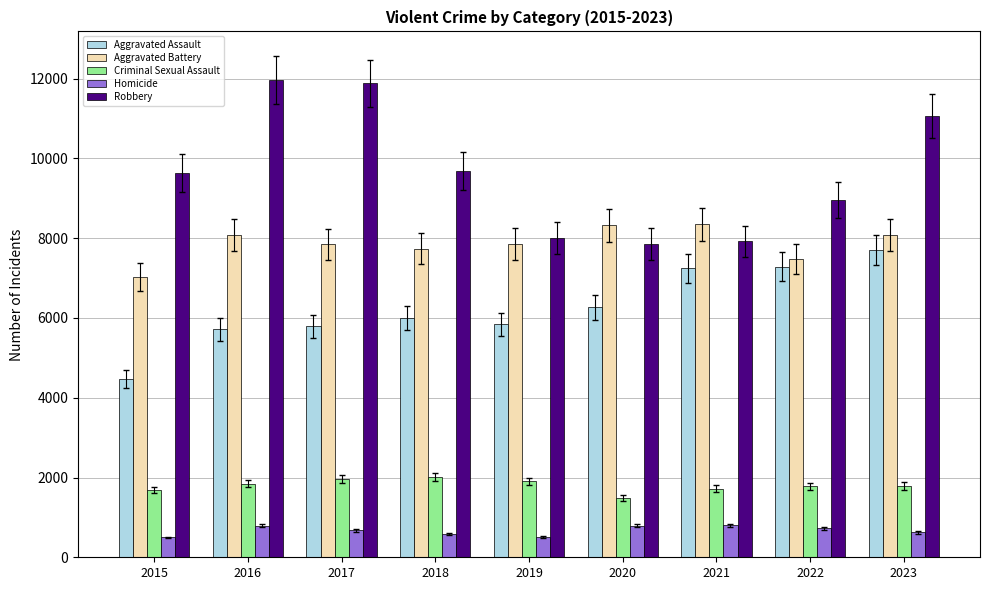

What is the value of the Criminal Sexual Assault bar at the 1st from the left?

1690